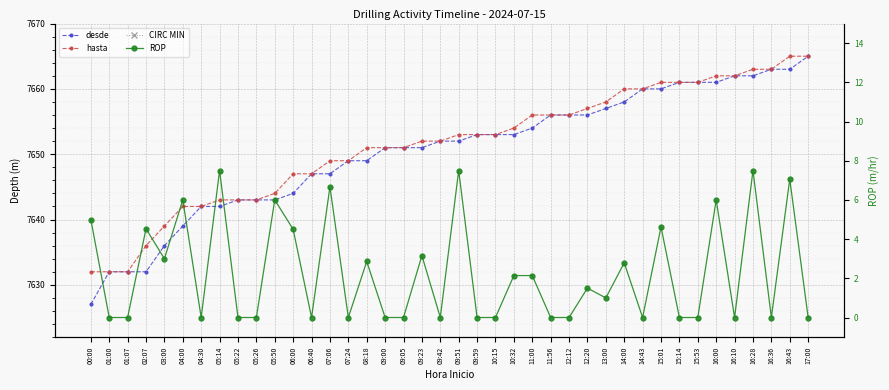

What is the value of the ROP point at the 14th from the left?

6.7